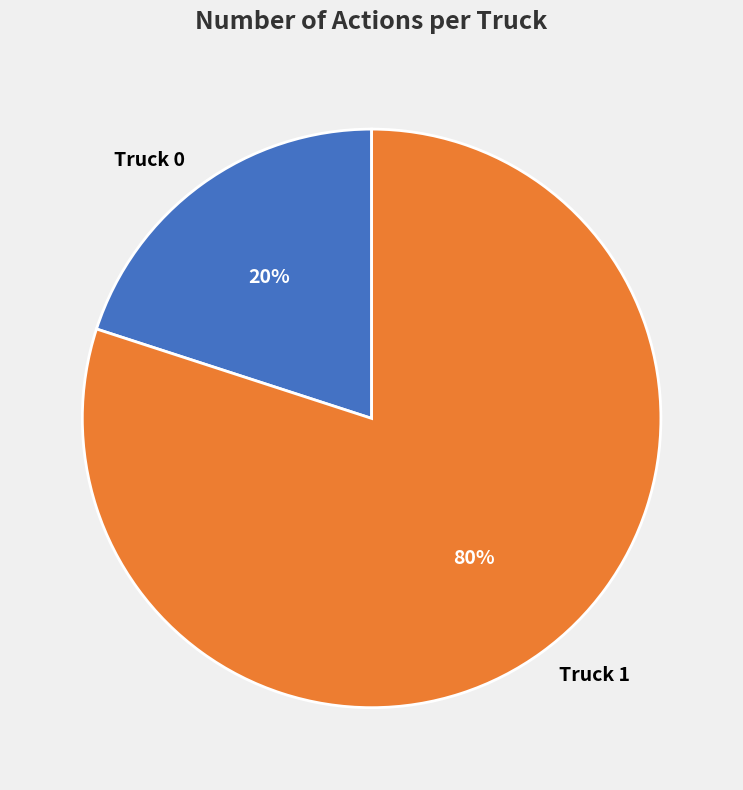

Is Truck 0 the majority of the pie?

No